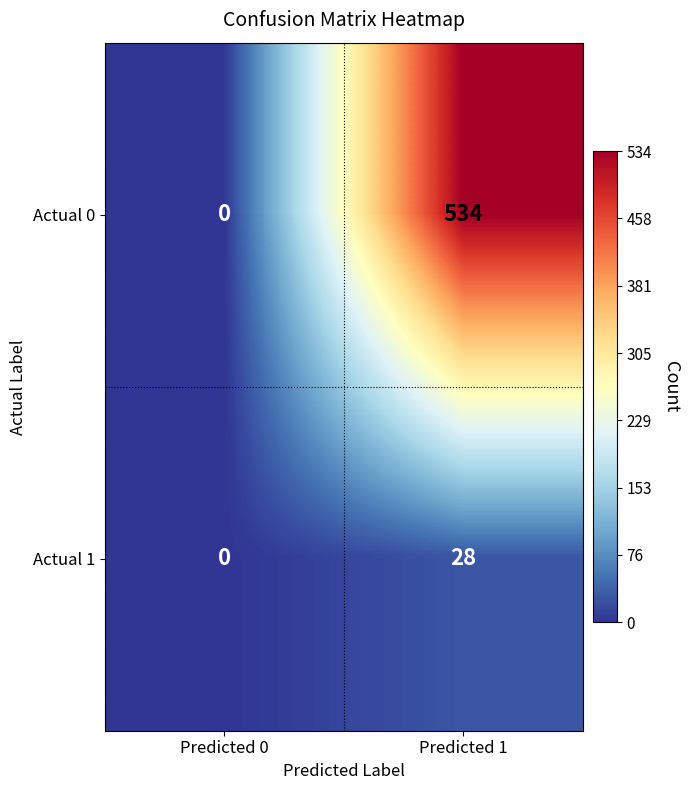

Count the number of categories in the chart.

2